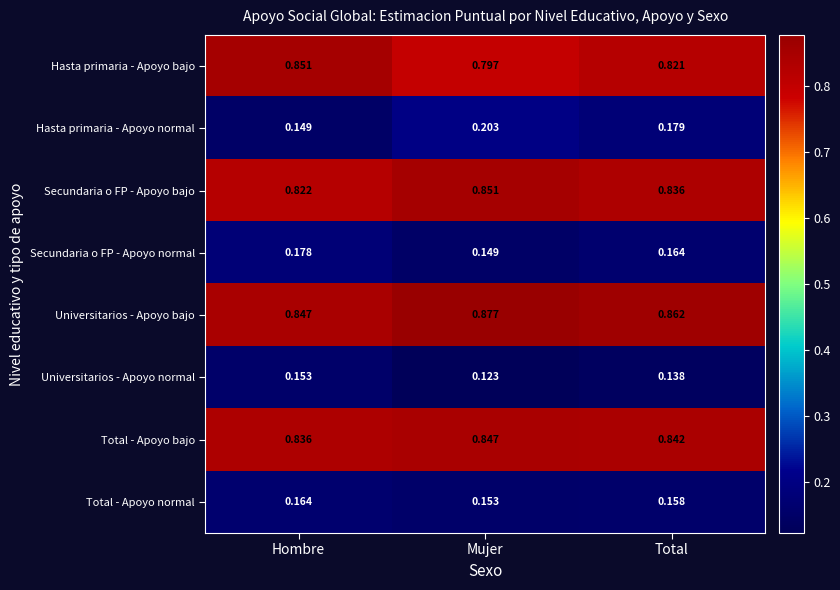

At which category does the chart reach its peak across all series?

Mujer